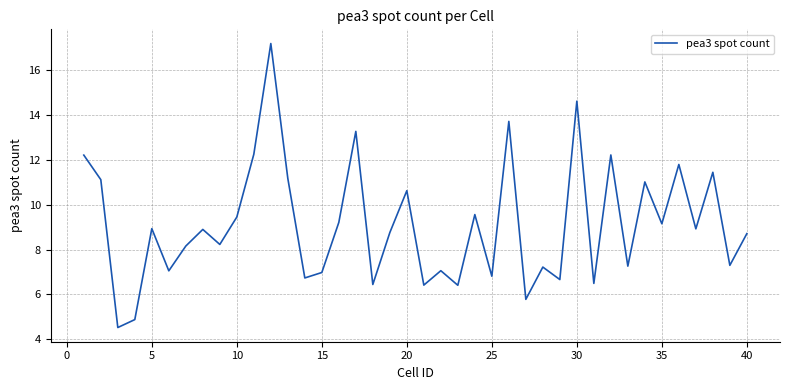

What is the difference between the maximum and minimum values?

12.6